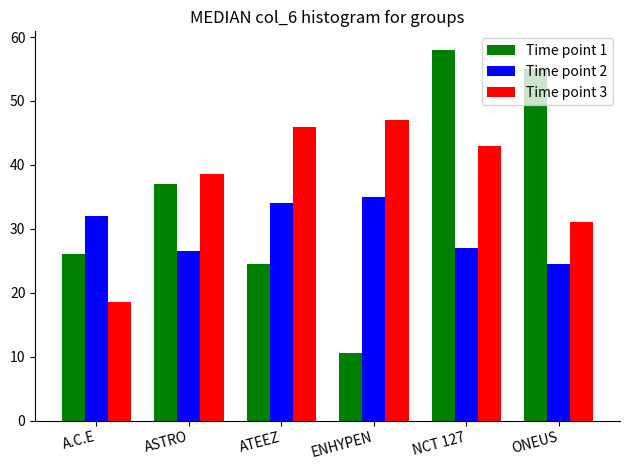

At which category does the chart reach its minimum across all series?

ENHYPEN